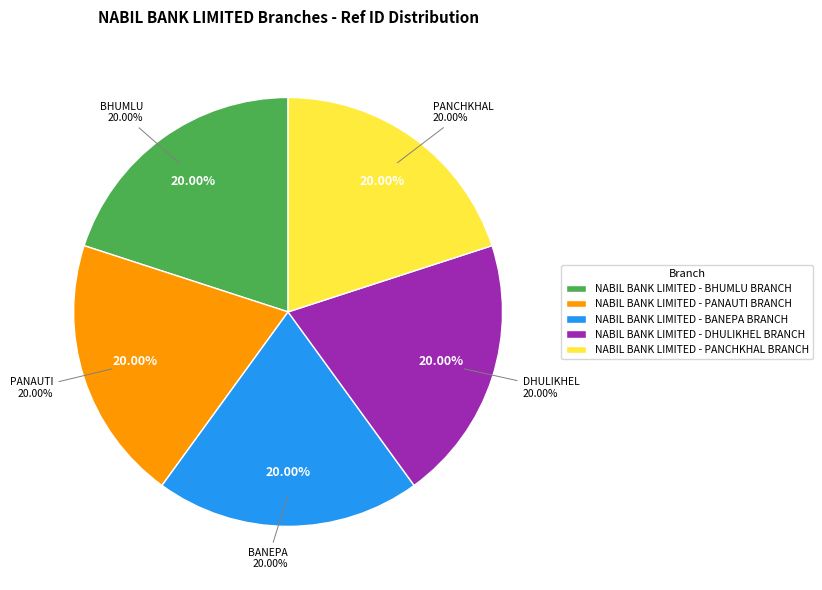

The NABIL BANK LIMITED - BHUMLU BRANCH slice represents 20% of the pie. True or false?

True